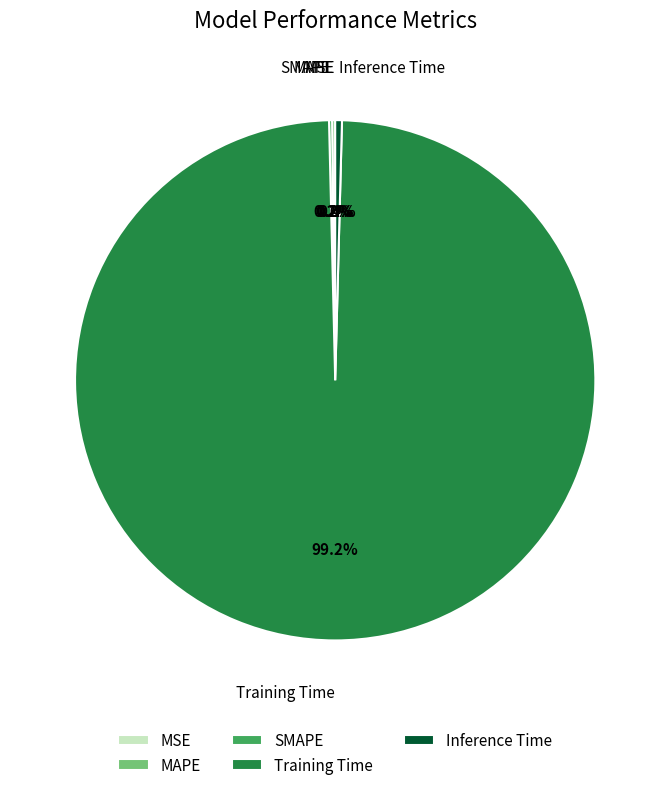

Which slice is the largest?

Training Time